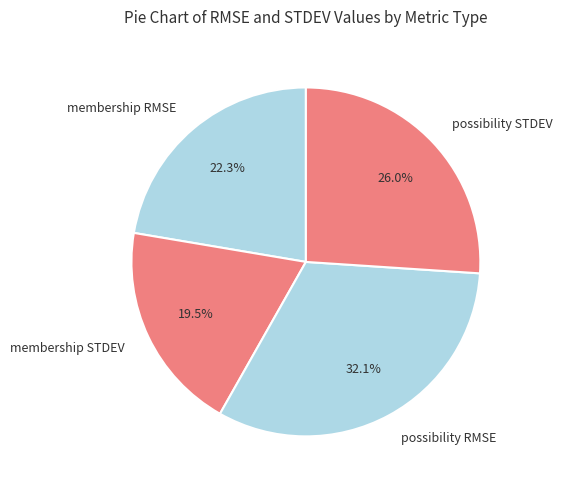

Count the number of slices in the pie.

4